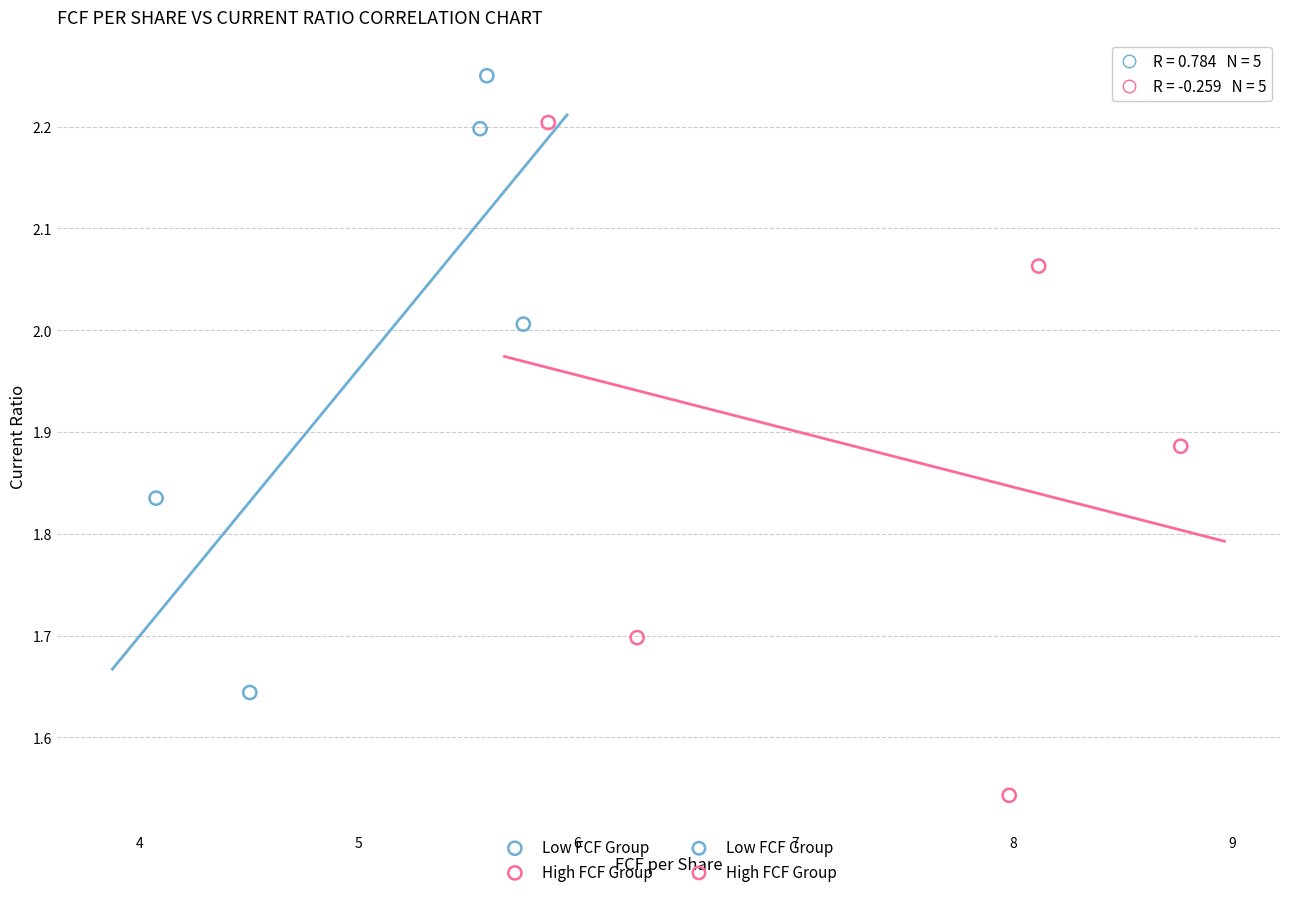

Which series reaches the minimum Y coordinate?

High FCF Group